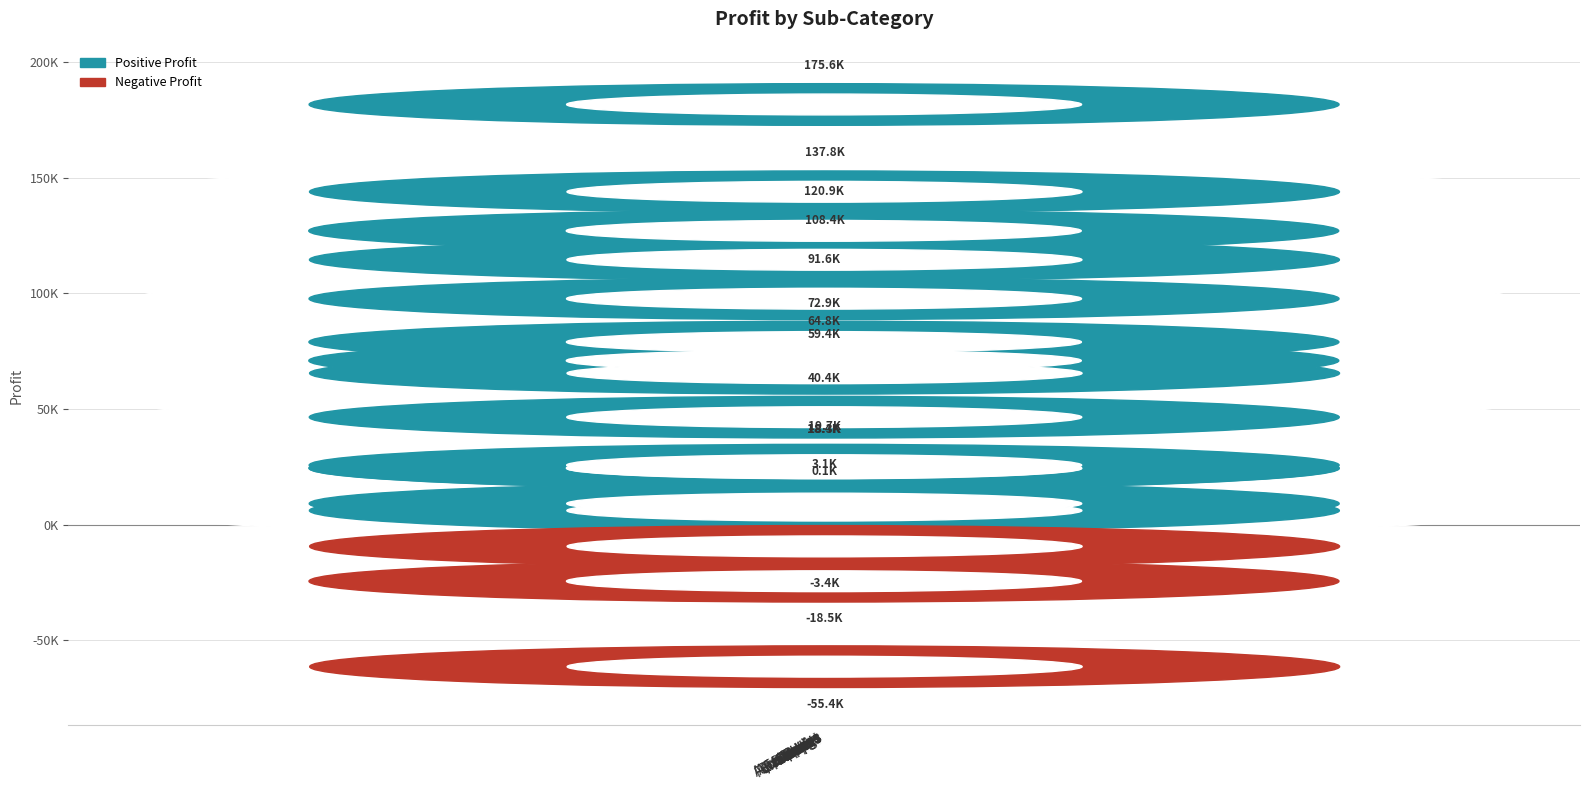

At which label does the data first exceed 40415?

Accessories